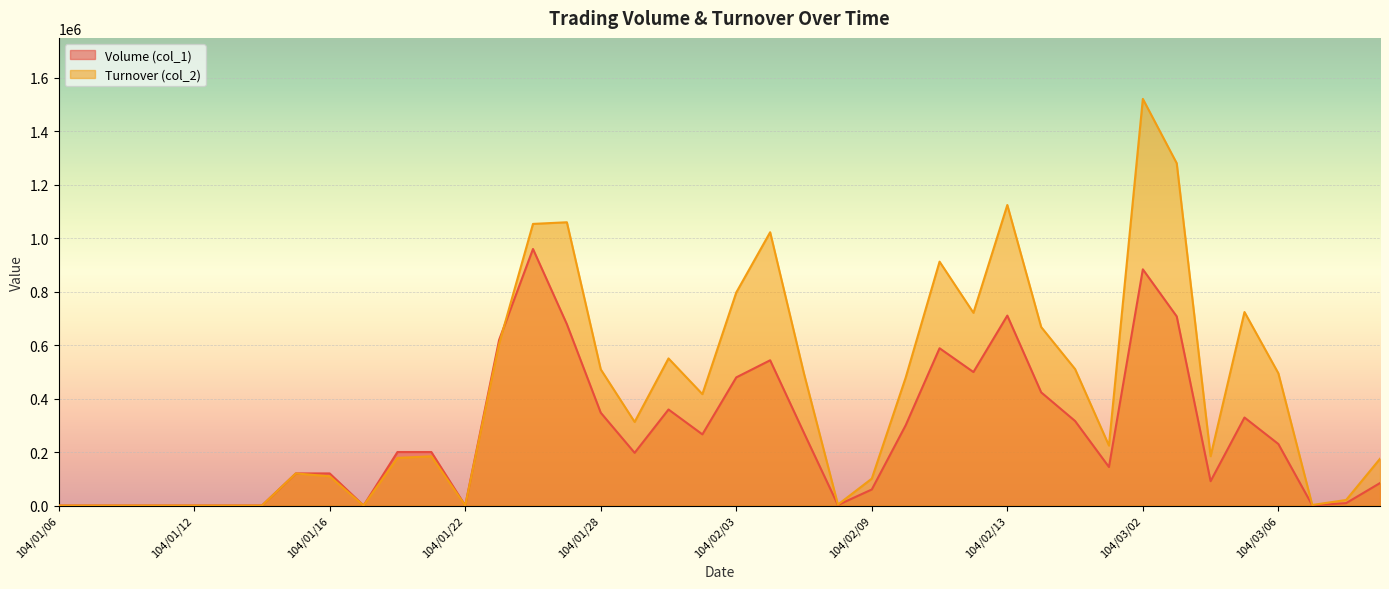

What is the difference between the highest and lowest values at 104/03/06?

264360